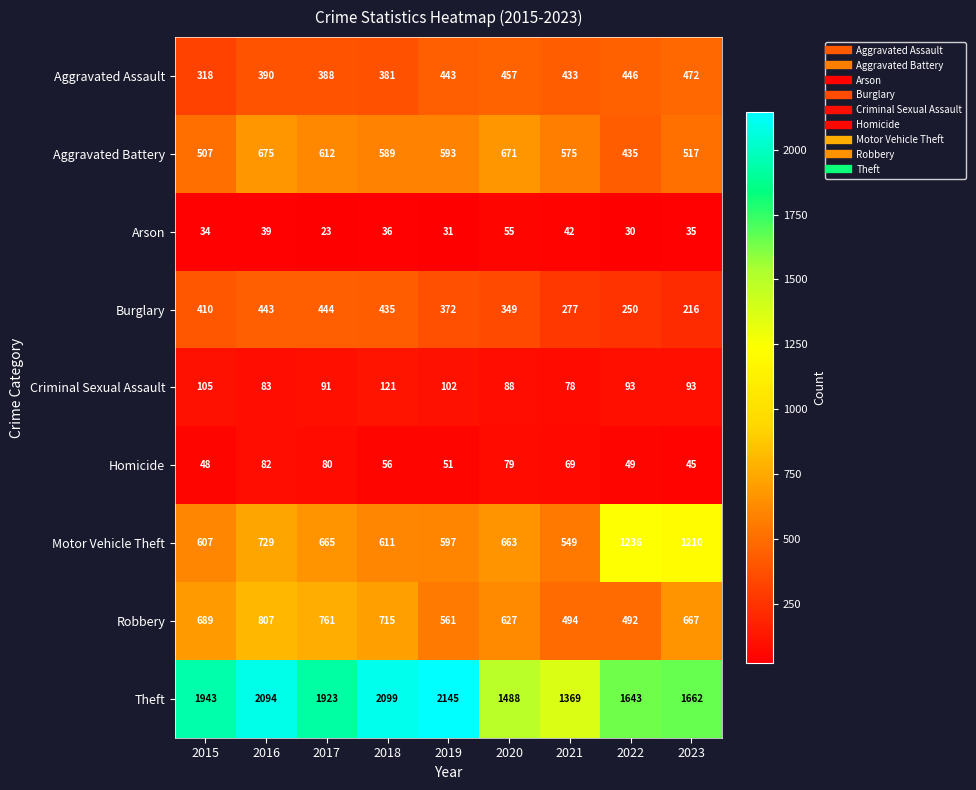

What is the total value across all series at 2016?

5342